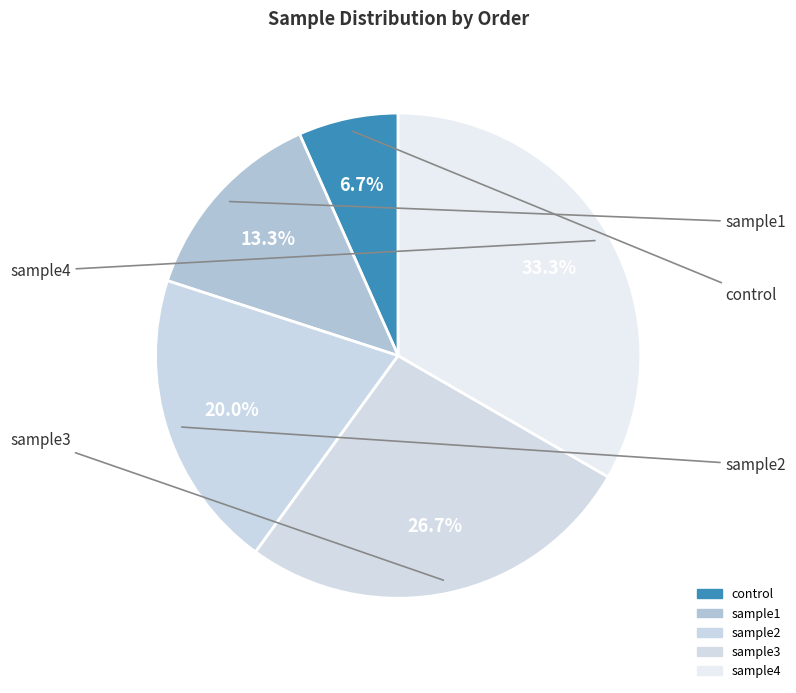

How many segments does this pie chart have?

5